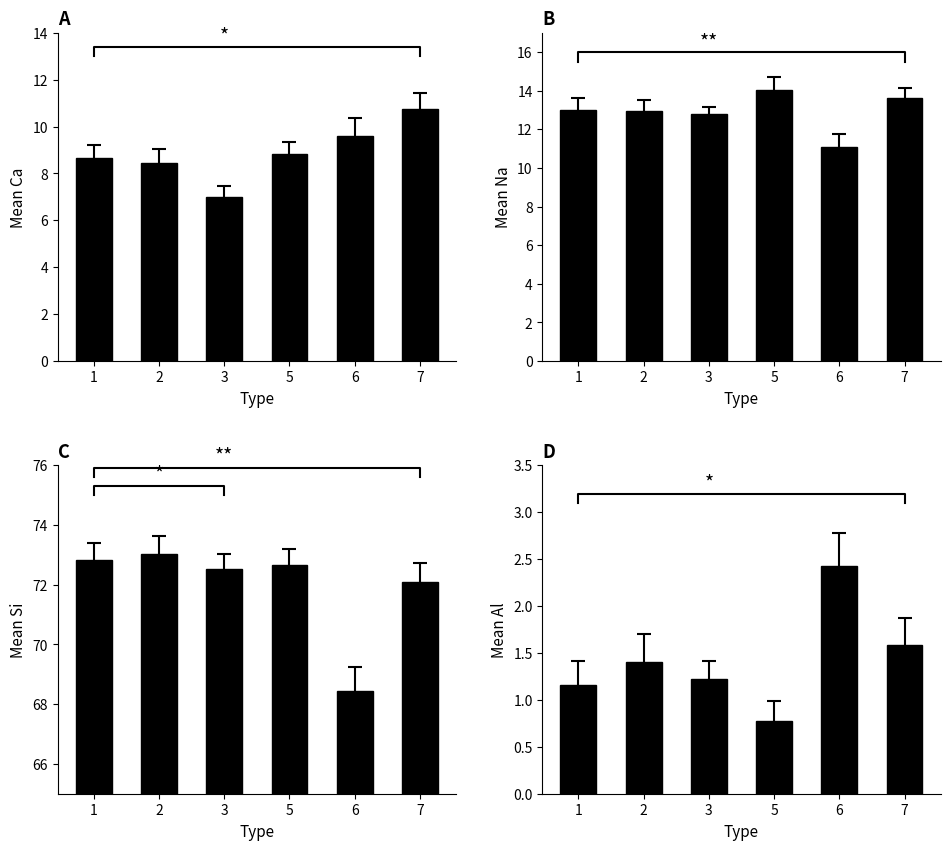

True or false: Si has a value of 31.9 at 7.

False